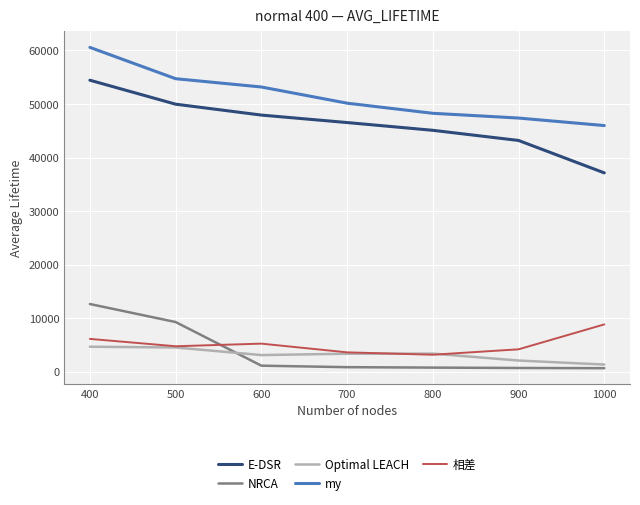

What value does the my series have at 700, to the nearest 10?

50160